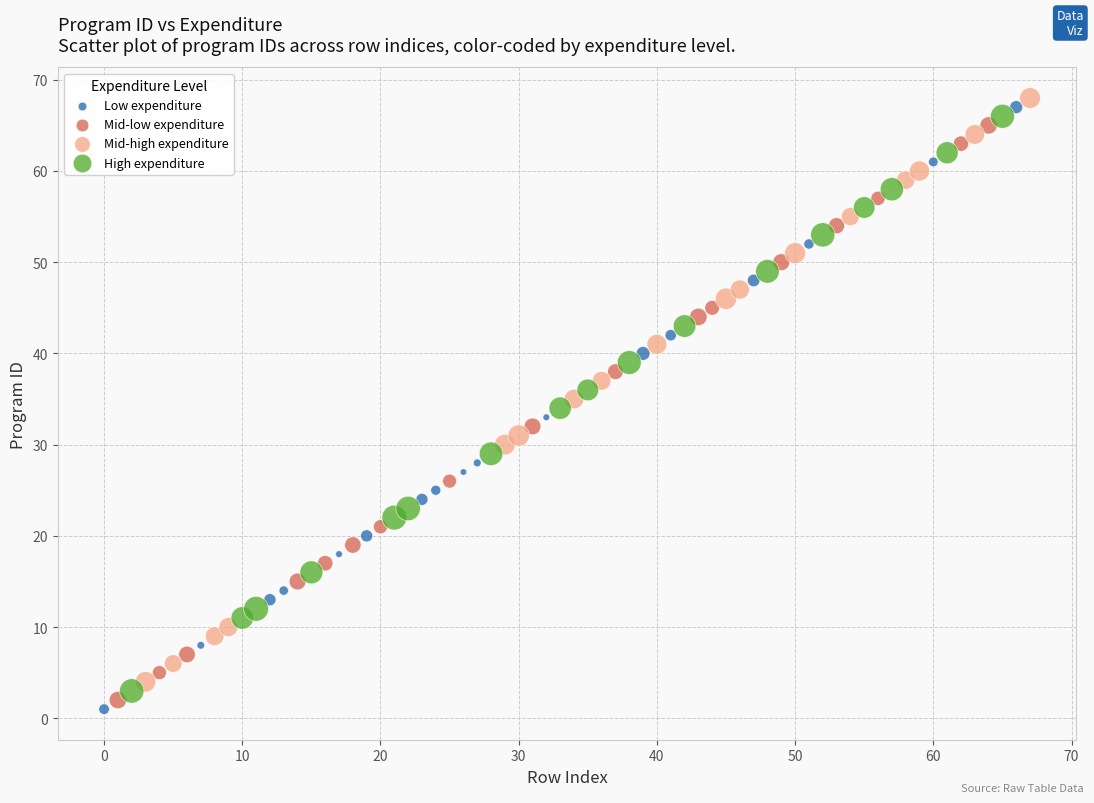

Which series has the largest Y range (max minus min)?

Low expenditure